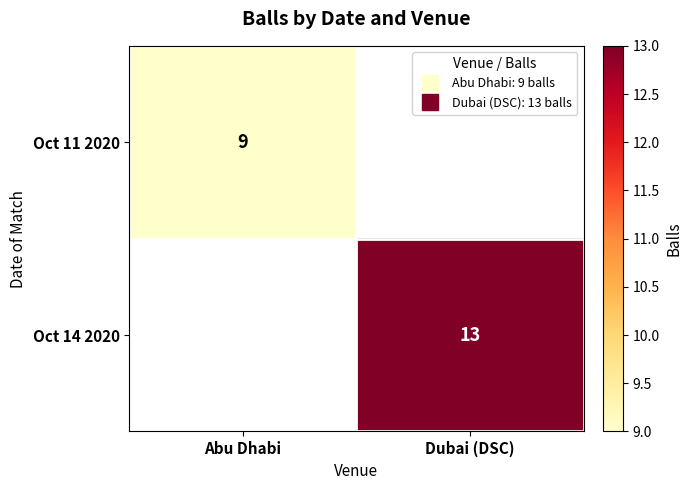

True or false: Oct 14 2020 has a value of 13.0 at Dubai (DSC).

True